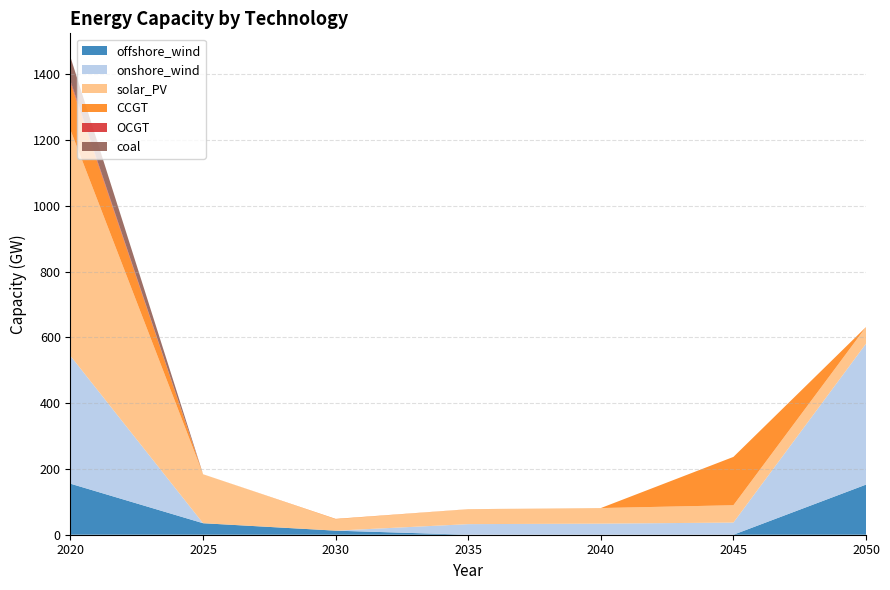

Reading right to left, what are all the values shown in this chart?

offshore_wind: 2050=152.4	2045=0.0	2040=0.0	2035=0.0	2030=12.4	2025=35.0	2020=155.2
onshore_wind: 2050=428.6	2045=37.0	2040=33.7	2035=32.2	2030=0.0	2025=0.0	2020=388.5
solar_PV: 2050=50.7	2045=52.7	2040=47.4	2035=45.1	2030=34.3	2025=149.0	2020=686.9
CCGT: 2050=0.0	2045=147.0	2040=0.0	2035=0.3	2030=1.5	2025=0.0	2020=143.8
OCGT: 2050=0.0	2045=0.0	2040=0.0	2035=0.0	2030=0.0	2025=0.0	2020=5.3
coal: 2050=0.0	2045=0.0	2040=0.0	2035=0.0	2030=0.0	2025=0.0	2020=72.5